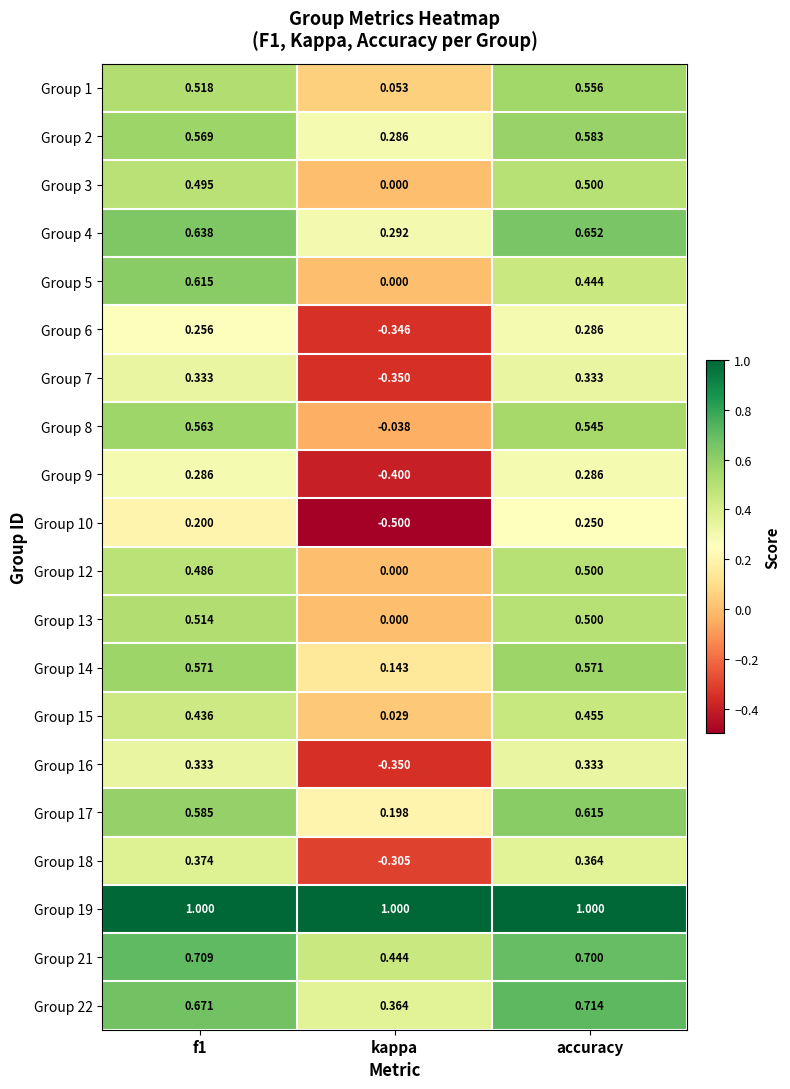

Is the value of Group 12 at accuracy greater than the value of Group 18 at accuracy?

Yes